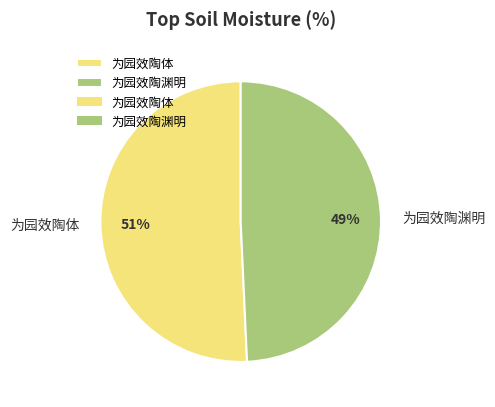

Combined, do 为园效陶体 and 为园效陶渊明 account for over 50%?

Yes